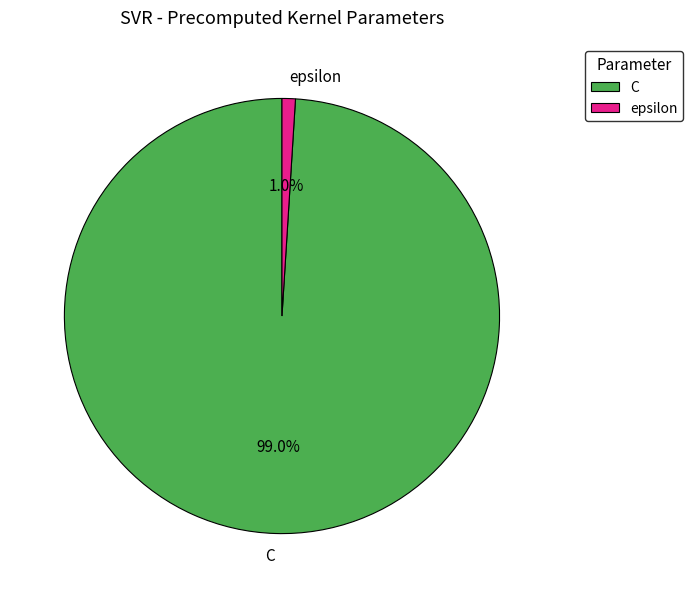

How much of the chart is everything except C?

1.0%